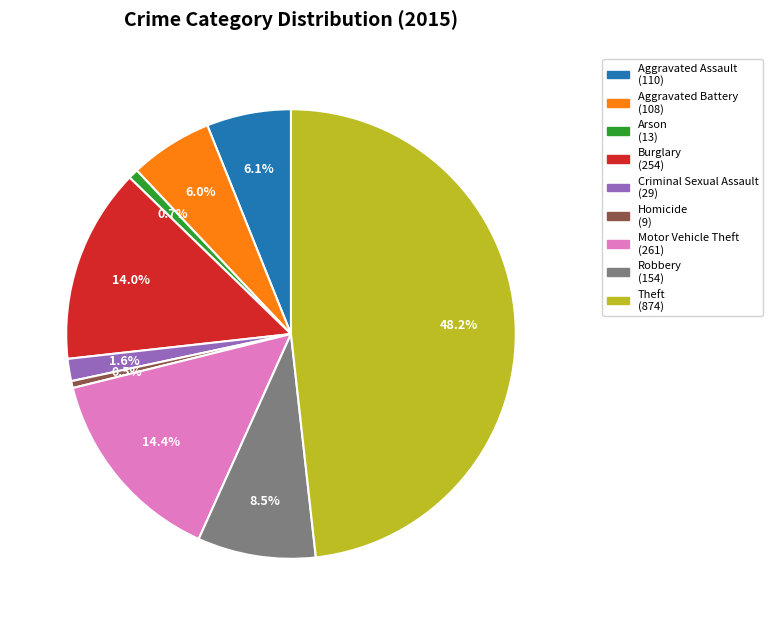

Is it true that Burglary is 14% of the pie?

True